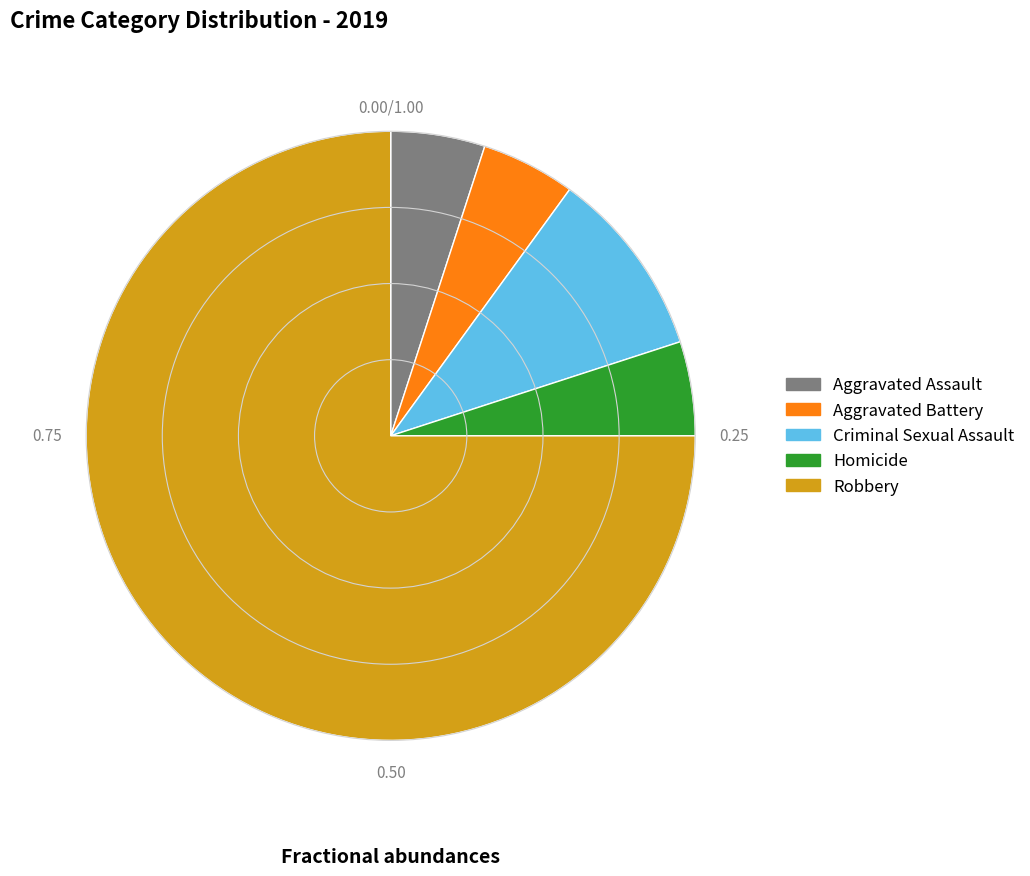

Approximately how many times larger is the value at Aggravated Battery compared to Criminal Sexual Assault?

0.5